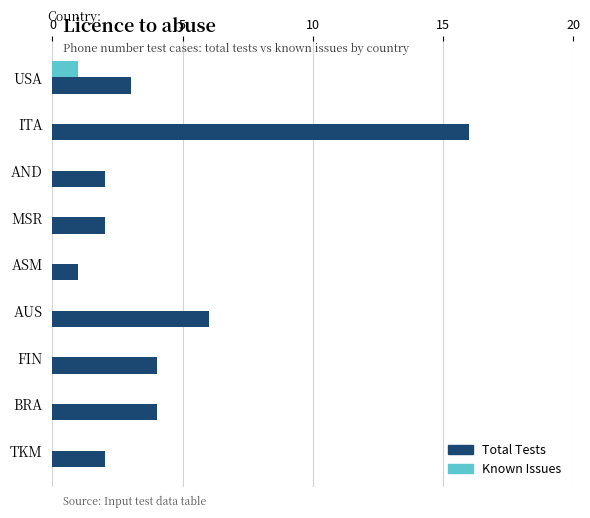

Which series has the widest spread of values?

Total Tests